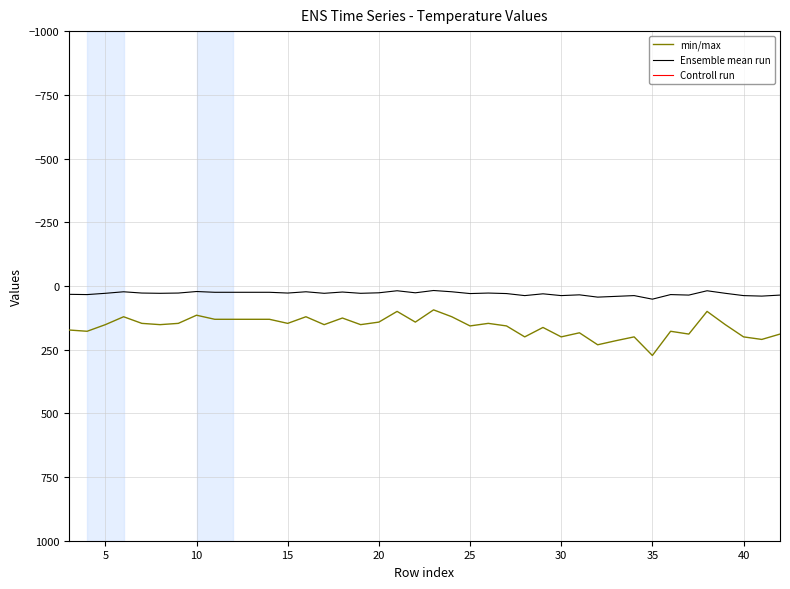

True or false: min/max and Ensemble mean run intersect in this chart.

False